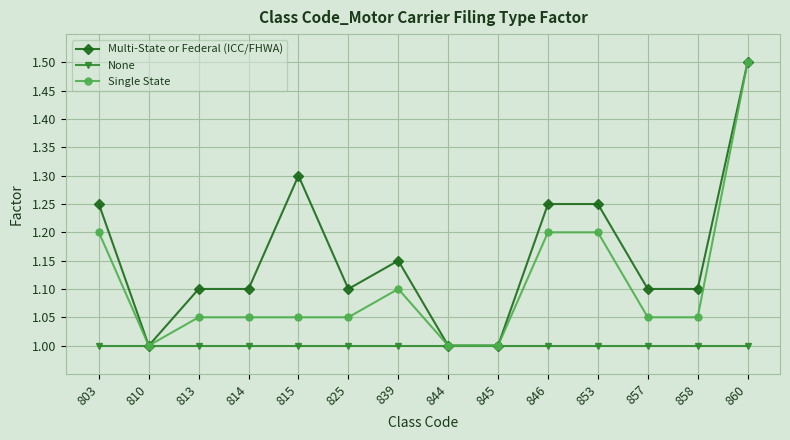

What is the difference between the second highest and second lowest values in the Single State series?

0.2